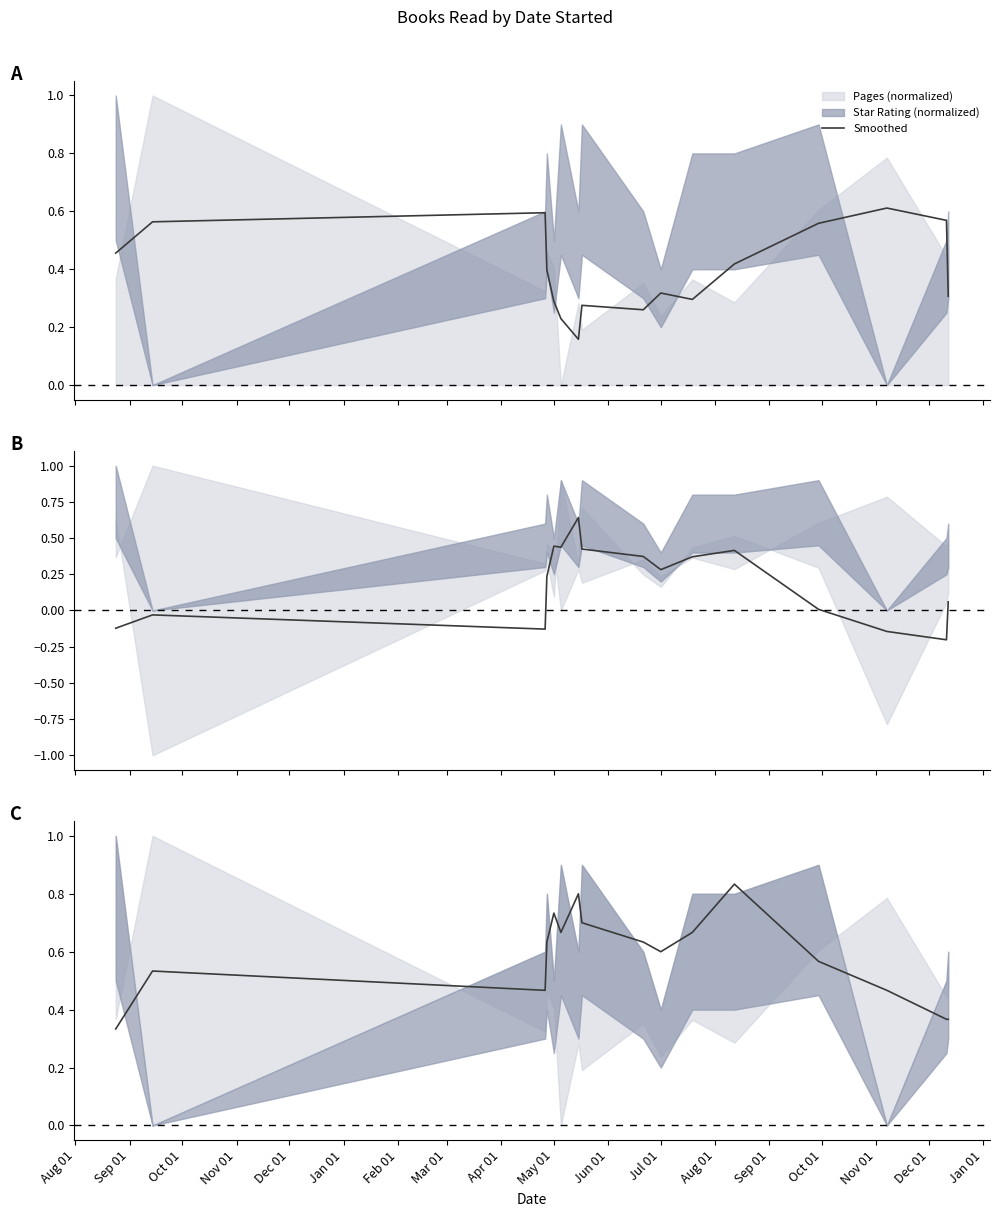

Reading left to right, list all the values displayed in this chart.

0.3	0.5	0.5	0.6	0.7	0.7	0.8	0.7	0.6	0.6	0.7	0.8	0.6	0.5	0.4	0.4